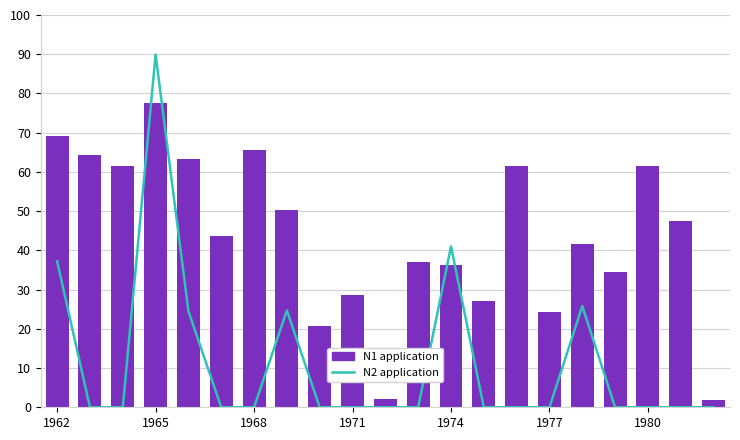

How many groups of bars are there?

21